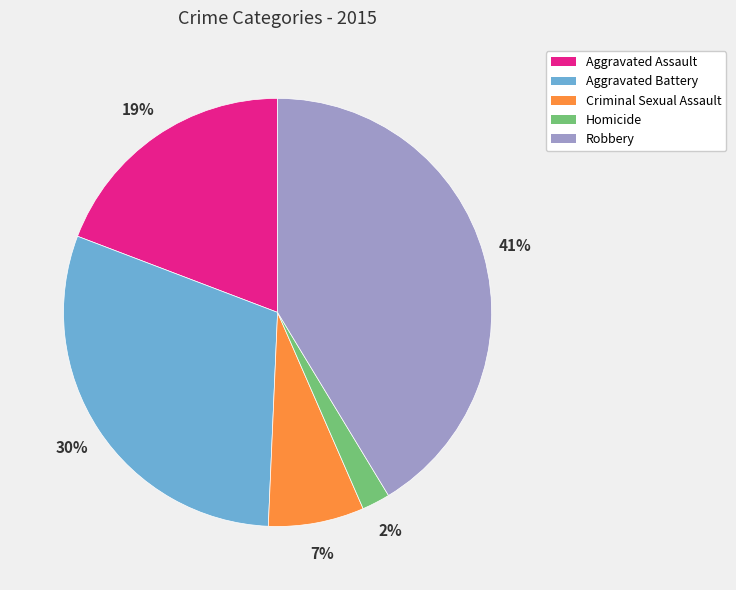

How many segments does this pie chart have?

5